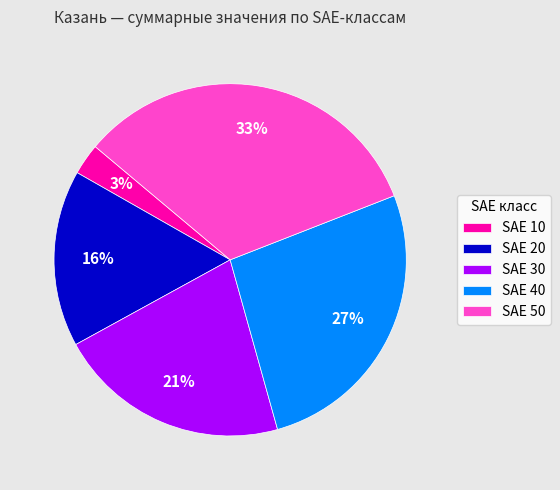

What percentage is the SAE 20 slice, to the nearest percent?

16%